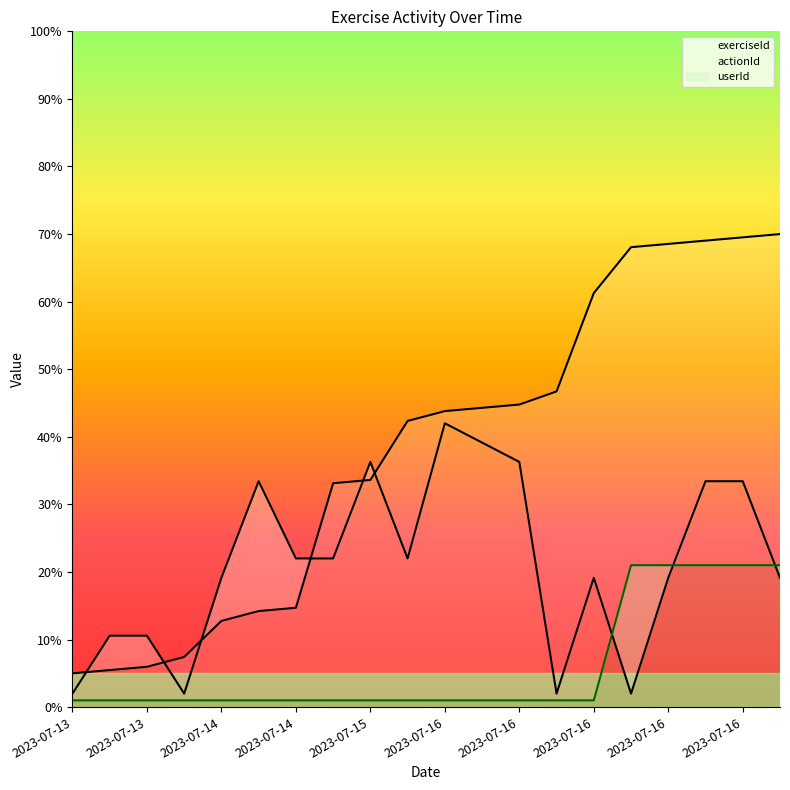

At which category is the sum across all series the highest?

2023-07-16